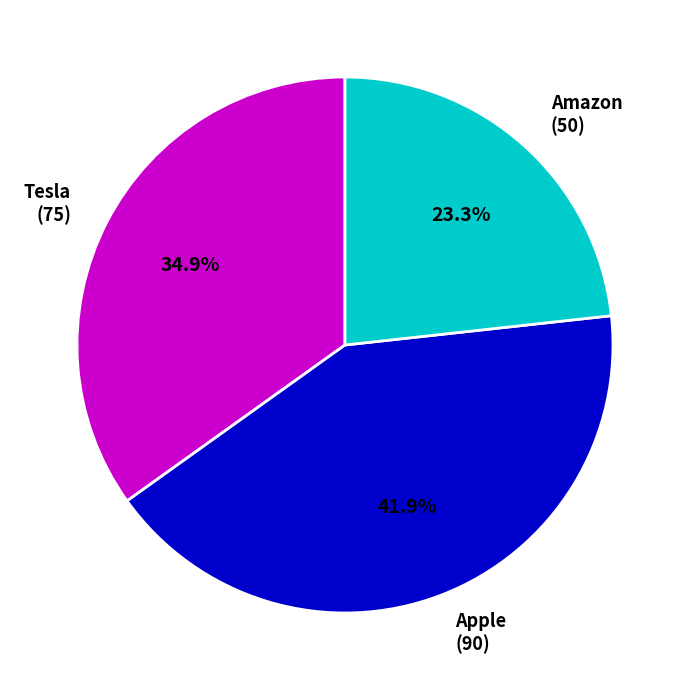

What is the total percentage of Apple (90) and Tesla (75)?

76.7%